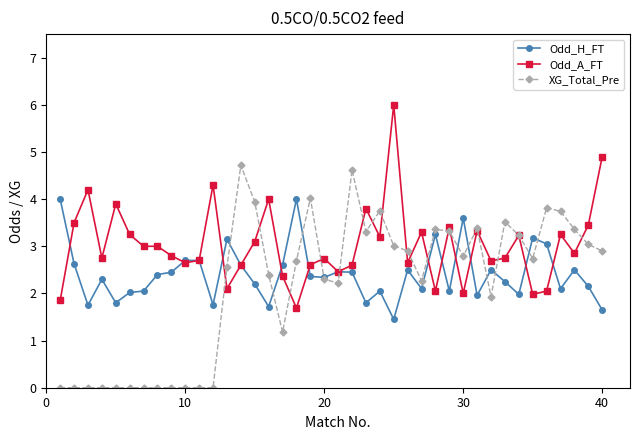

How many data points does each series have?

40